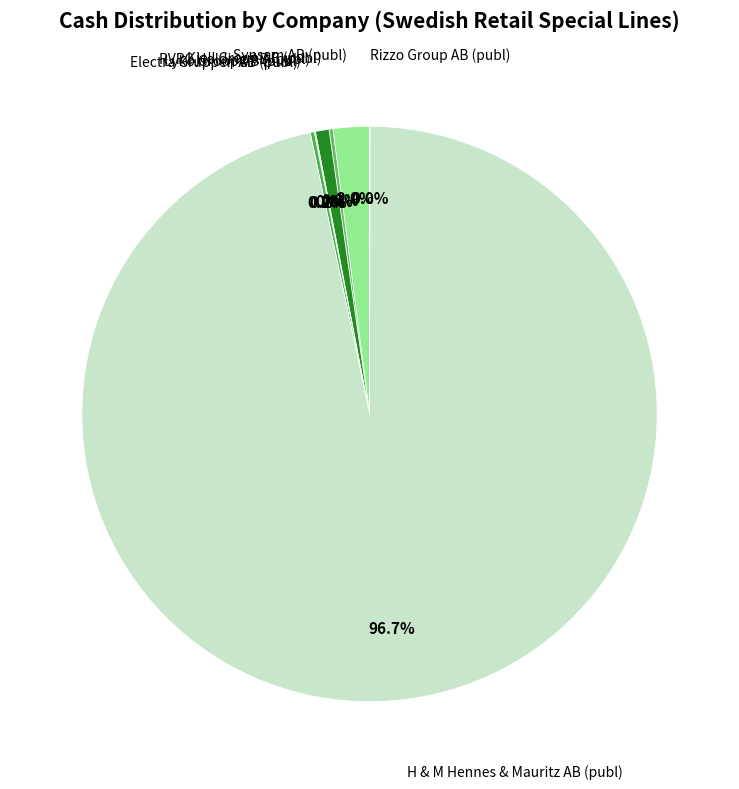

True or false: Synsam AB (publ) accounts for 16% of the total.

False